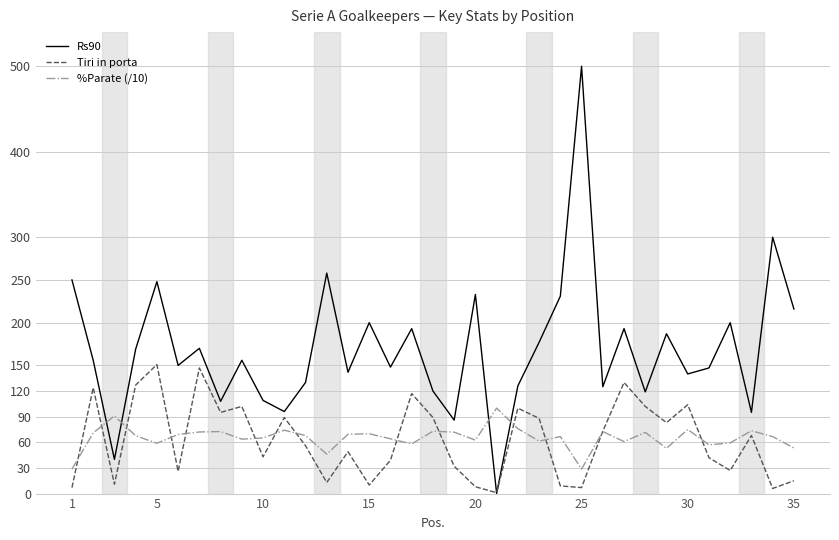

Which series has the widest spread of values?

Rs90